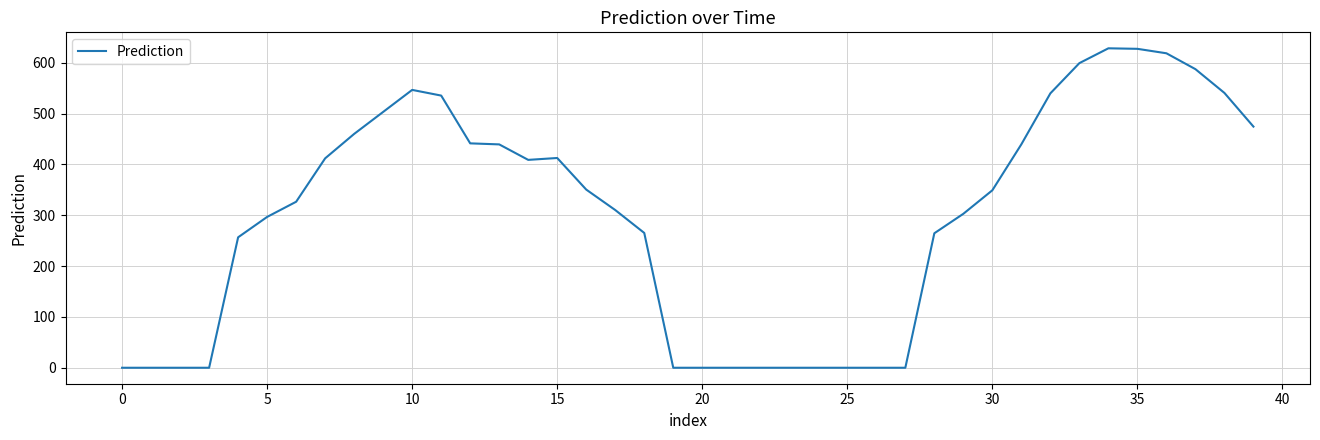

What is the difference between the maximum and minimum values?

628.5